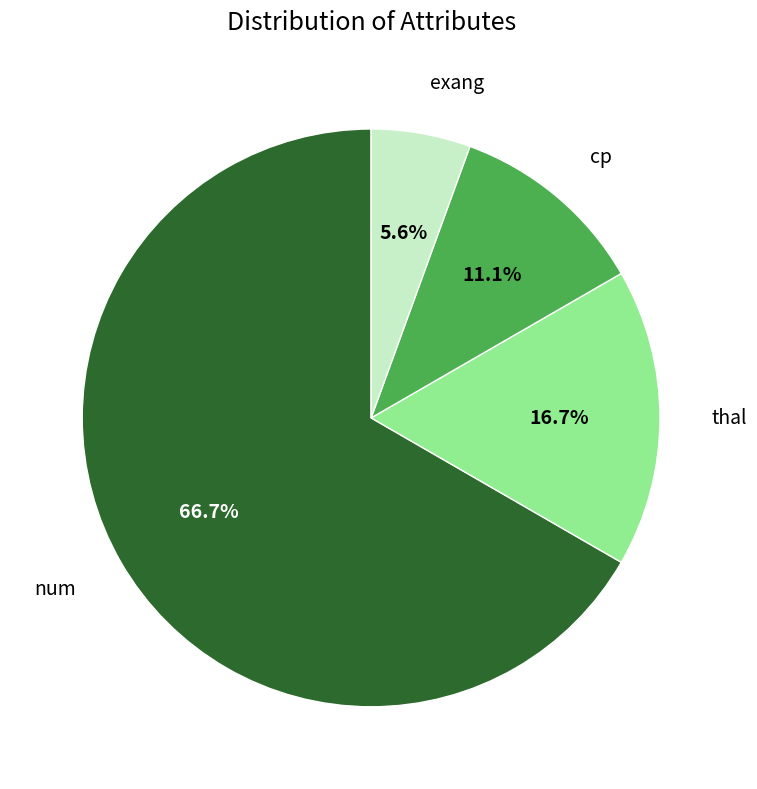

How many segments does this pie chart have?

4